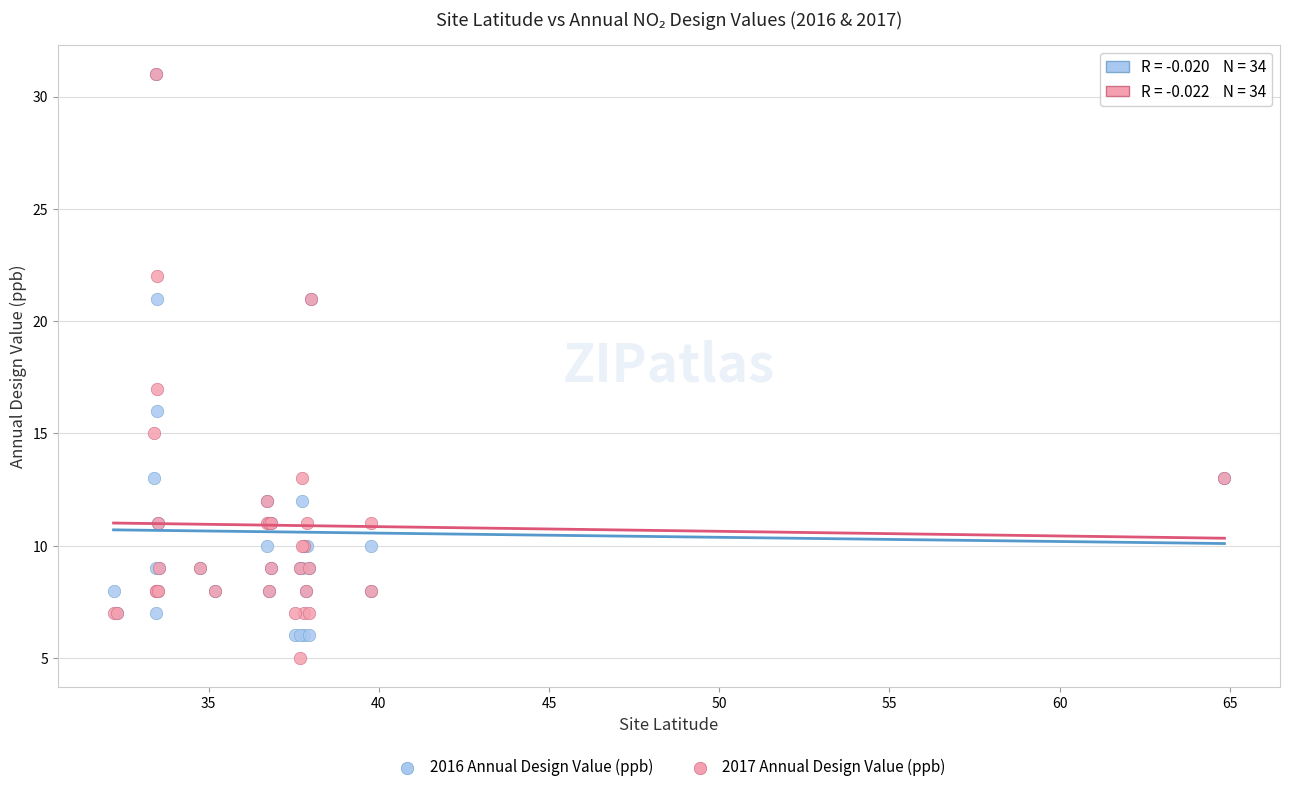

Across all series, what Y value is closest to 18?

17